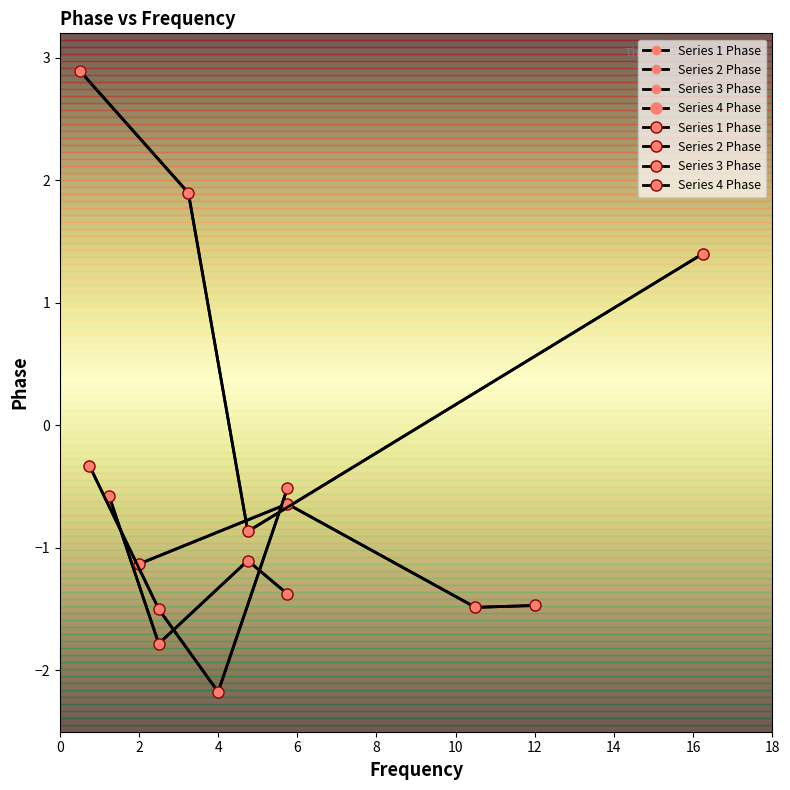

How many series are shown in this chart?

4